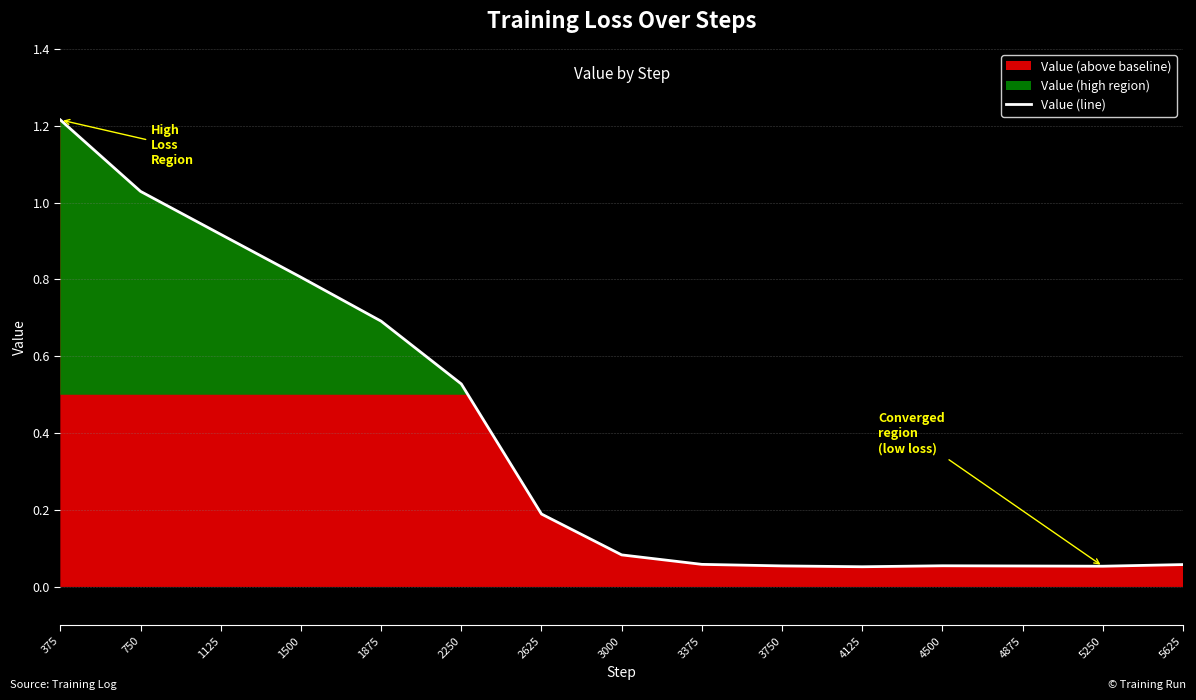

Is it true that the value at 375 is 0.7?

False